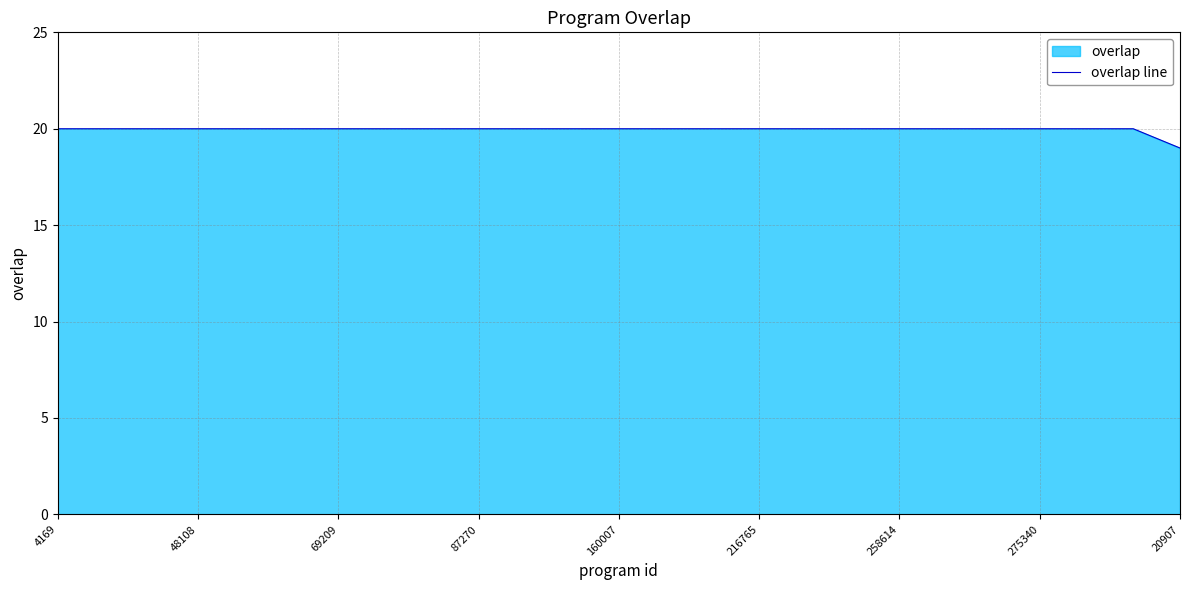

Which category has the lowest value across all series?

20907